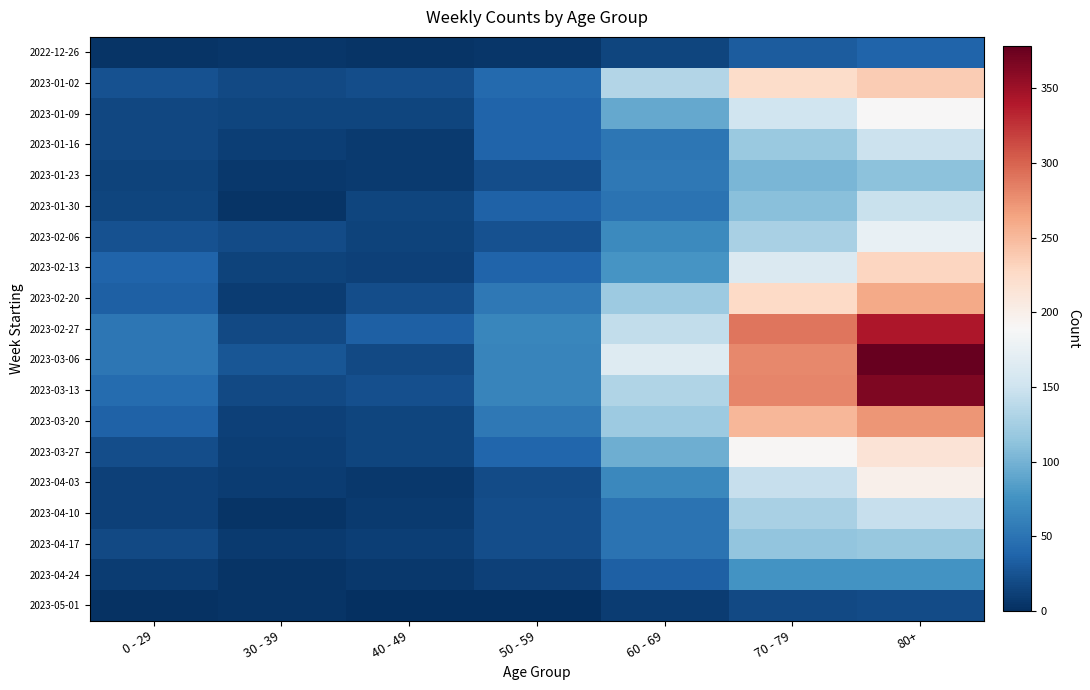

Which label corresponds to the largest value in the chart?

80+